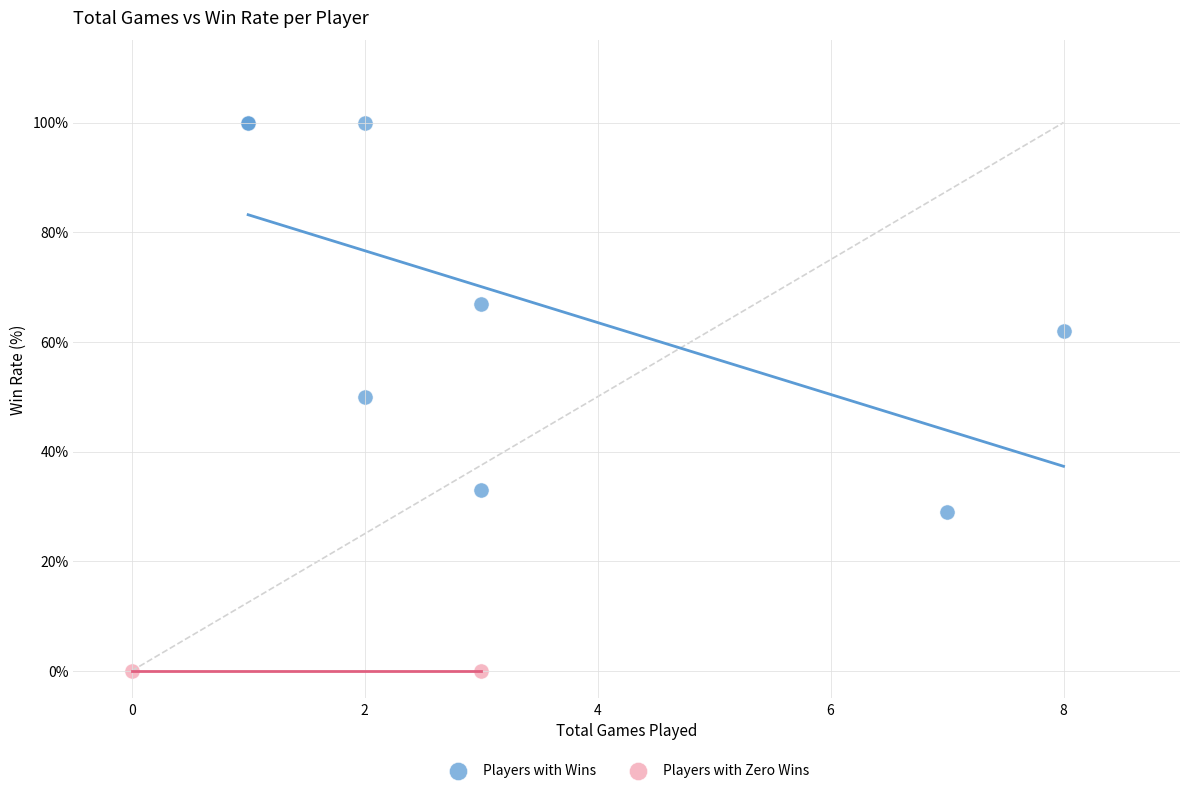

What are all the series names shown in the legend?

Players with Wins, Players with Zero Wins